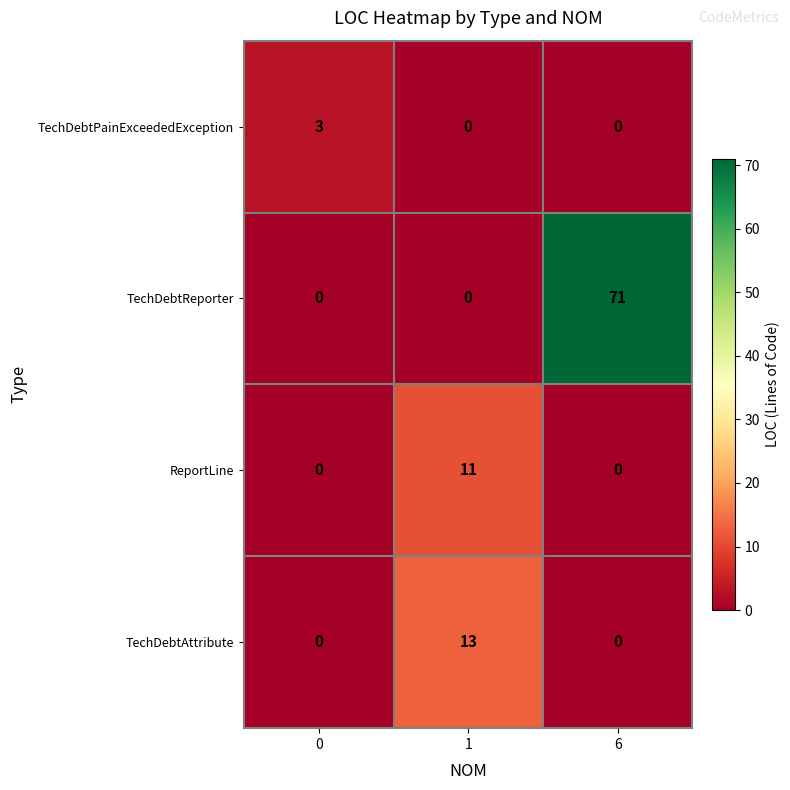

What value does the TechDebtPainExceededException series have at 0?

3